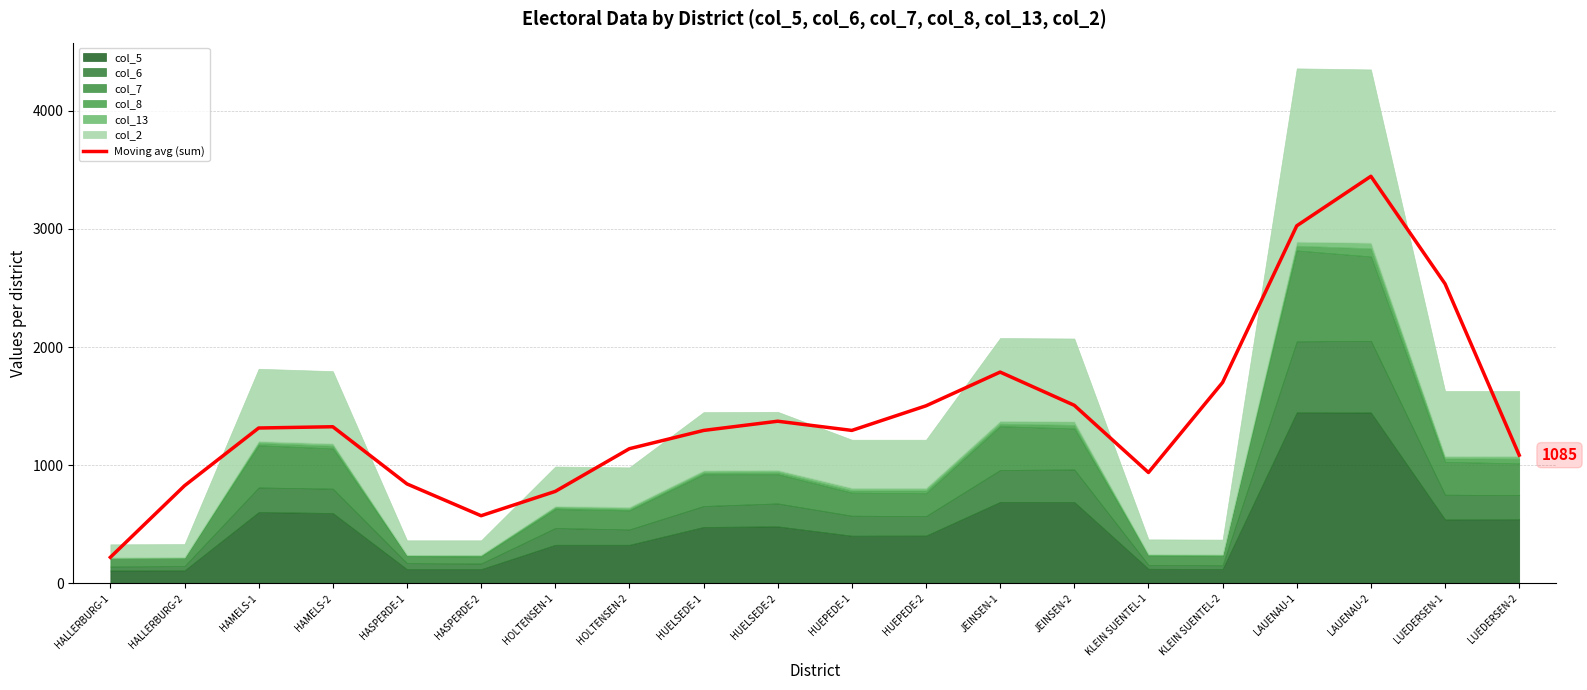

What is the label of the 9th point from the right?

HUEPEDE-2